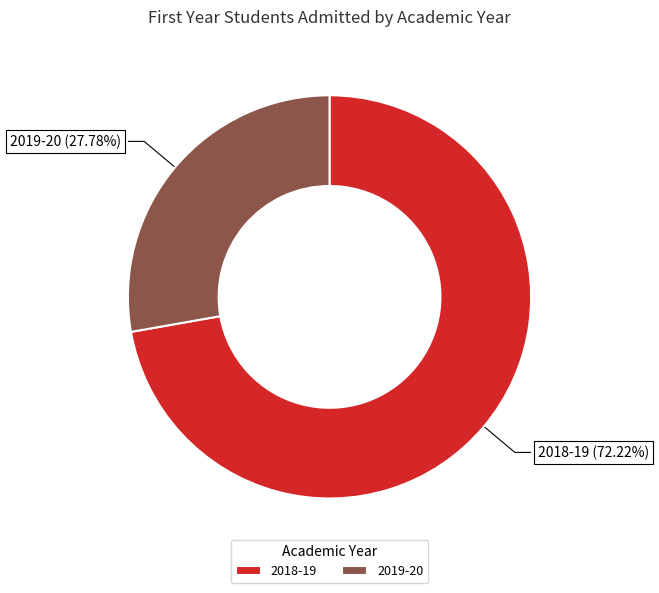

How many segments does this pie chart have?

2